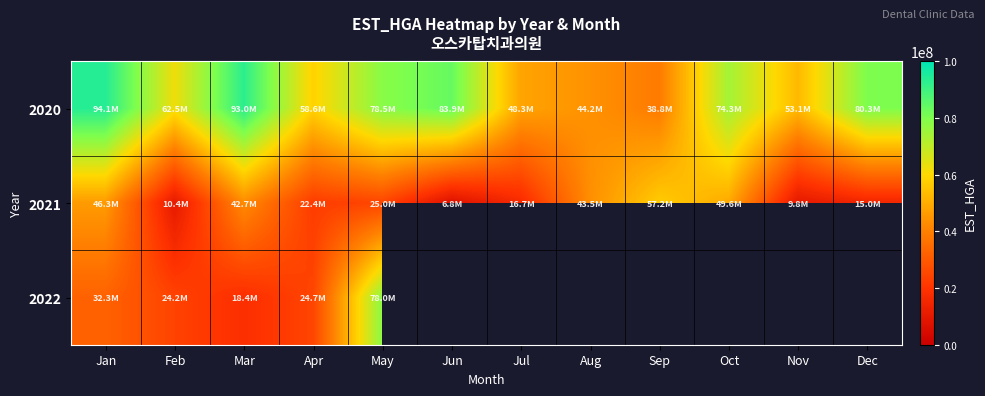

Which series has the largest total across all categories?

2020